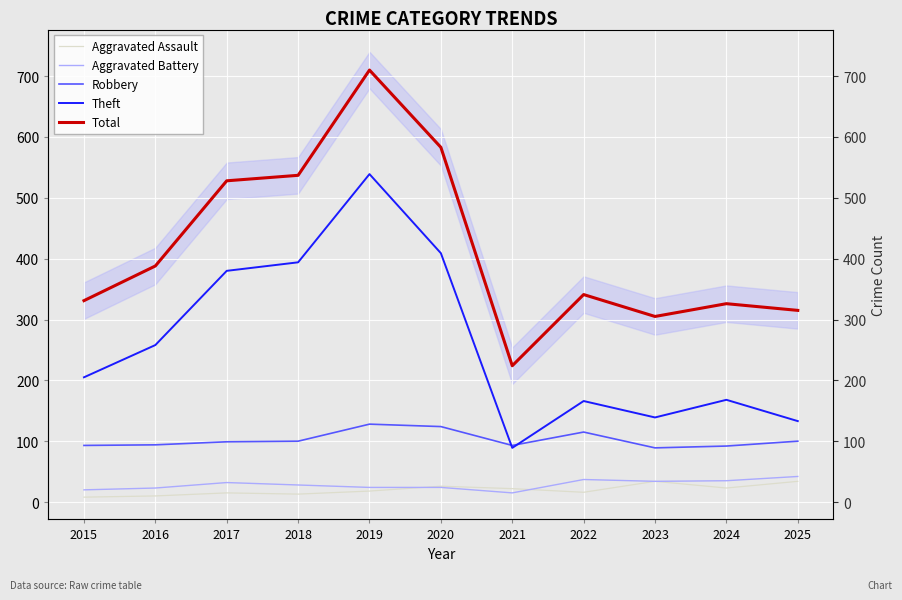

Where is Theft nearest to the value 314?

2016